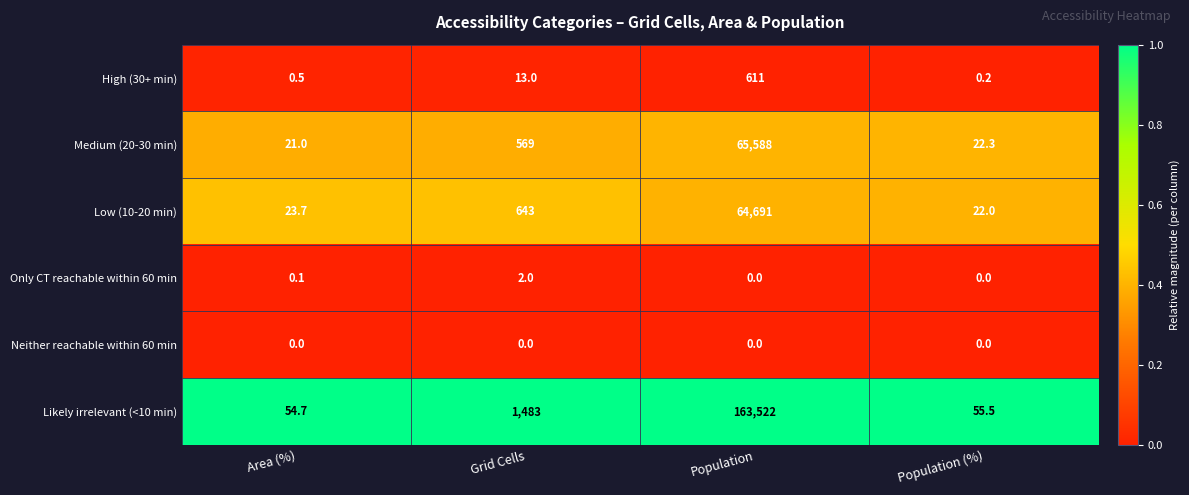

Which series has the largest range (max minus min)?

Likely irrelevant (<10 min)